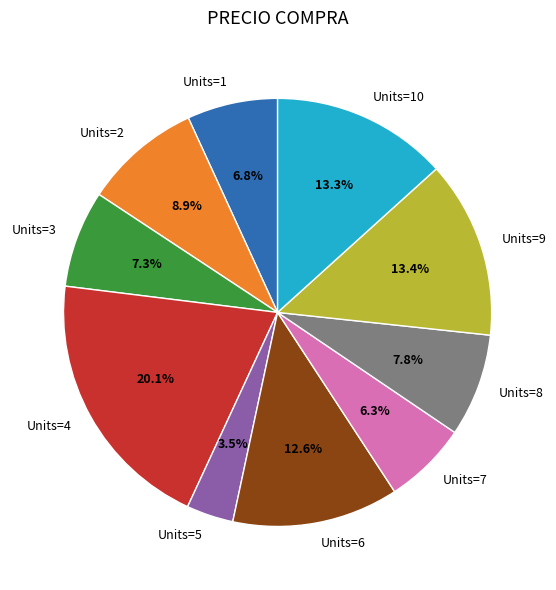

What percentage do Units=6 and Units=9 together represent?

26.0%